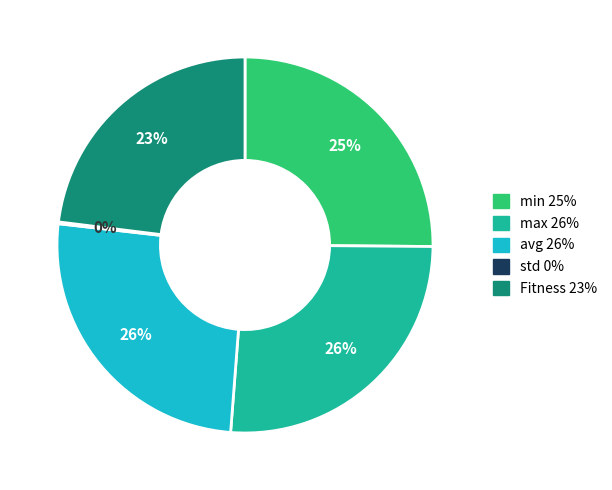

Does any single category account for the majority?

No